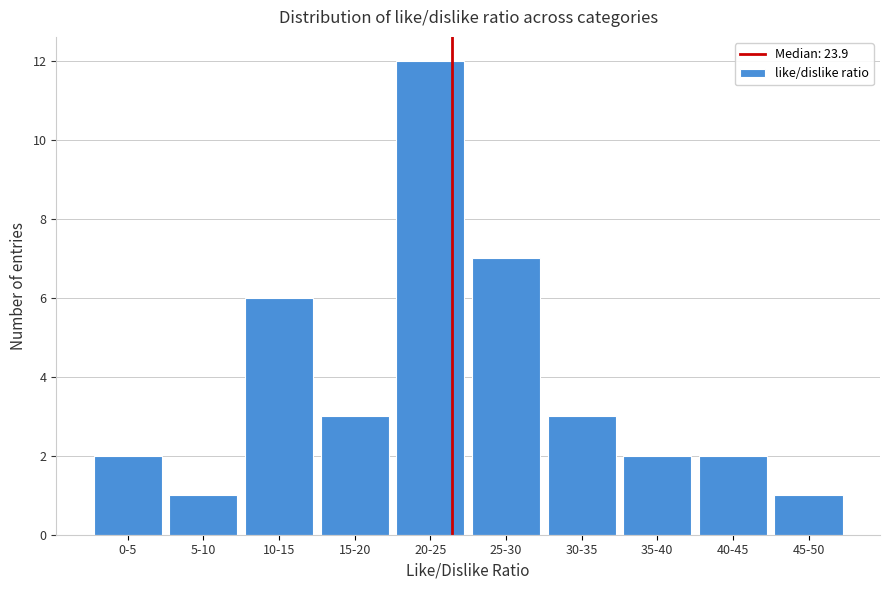

Reading left to right, list all the values displayed in this chart.

2	1	6	3	12	7	3	2	2	1